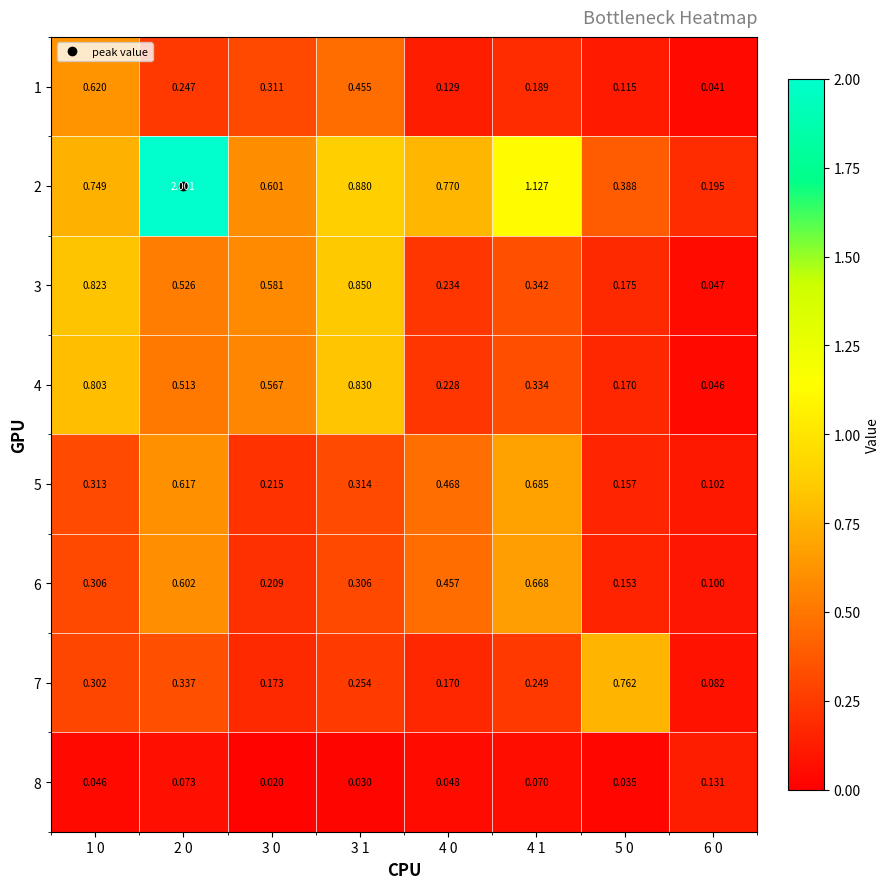

List the series in order of their peak value, lowest first.

8, 1, 6, 5, 7, 4, 3, 2